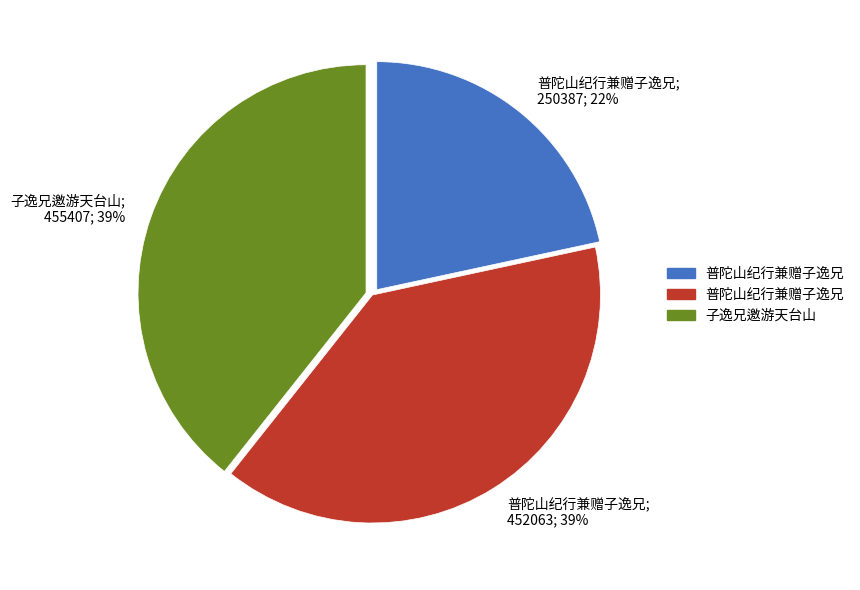

Which slice is the smallest?

普陀山纪行兼赠子逸兄; 250387; 22%